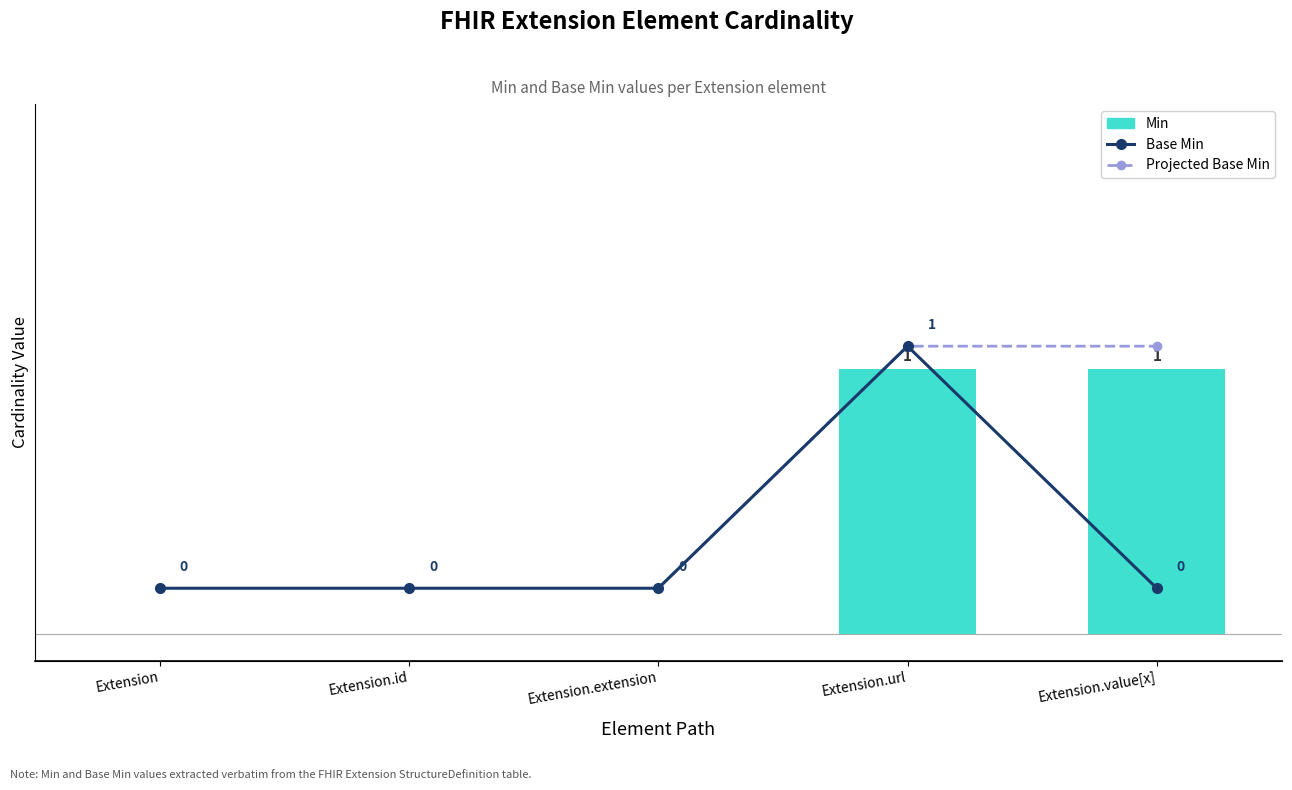

Which series has the widest spread of values?

Min